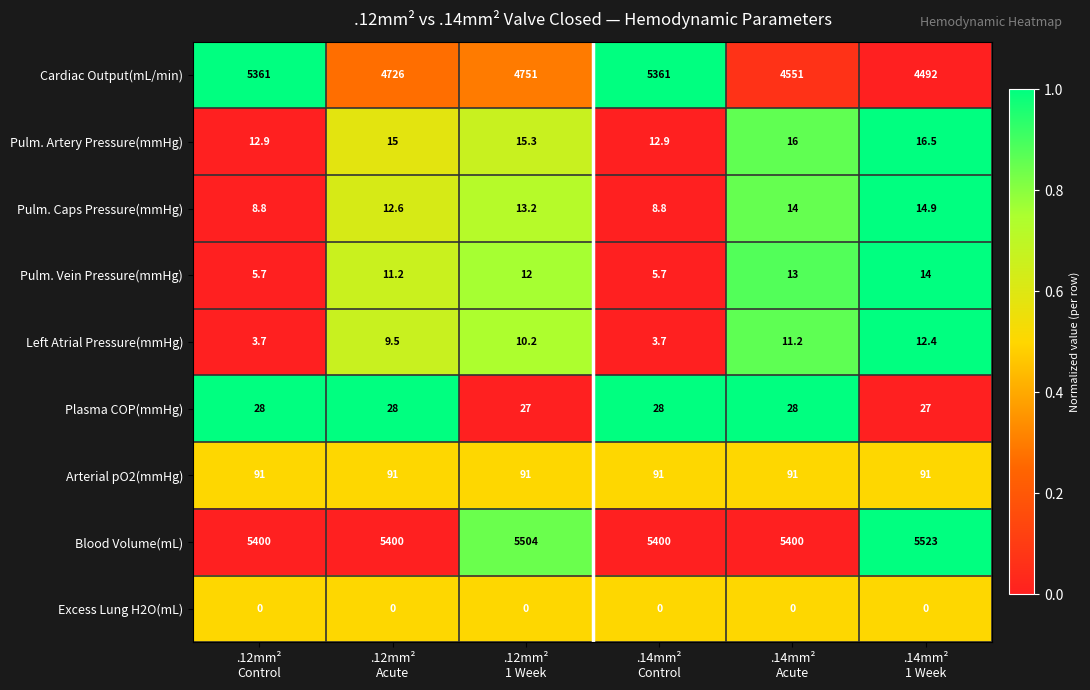

What is the maximum value for Plasma COP(mmHg)?

28.0